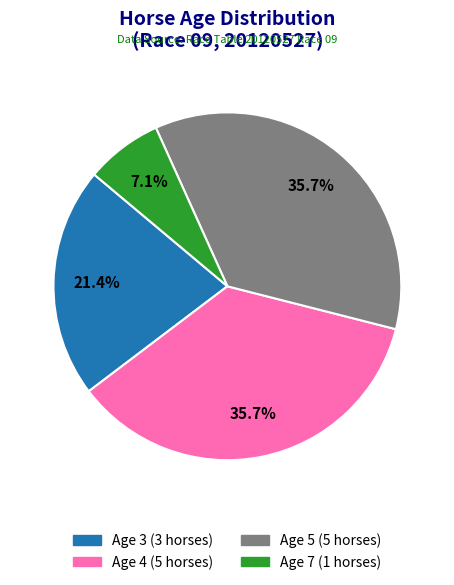

Count the number of slices in the pie.

4